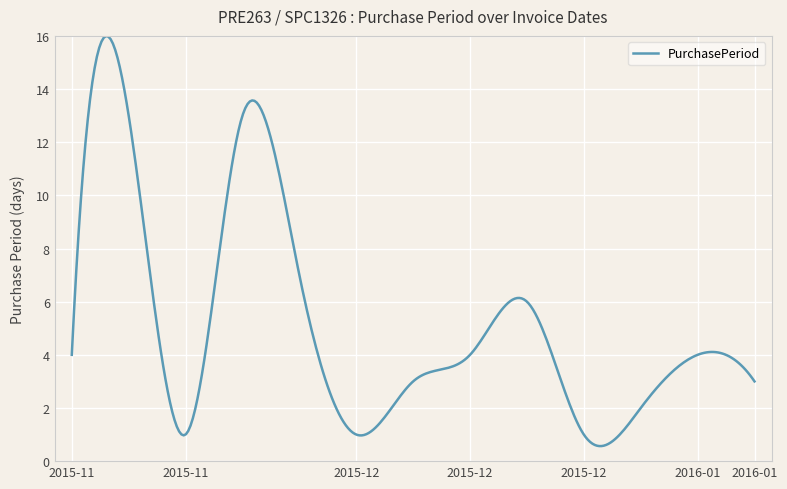

What is the difference between the maximum and minimum values?

15.4